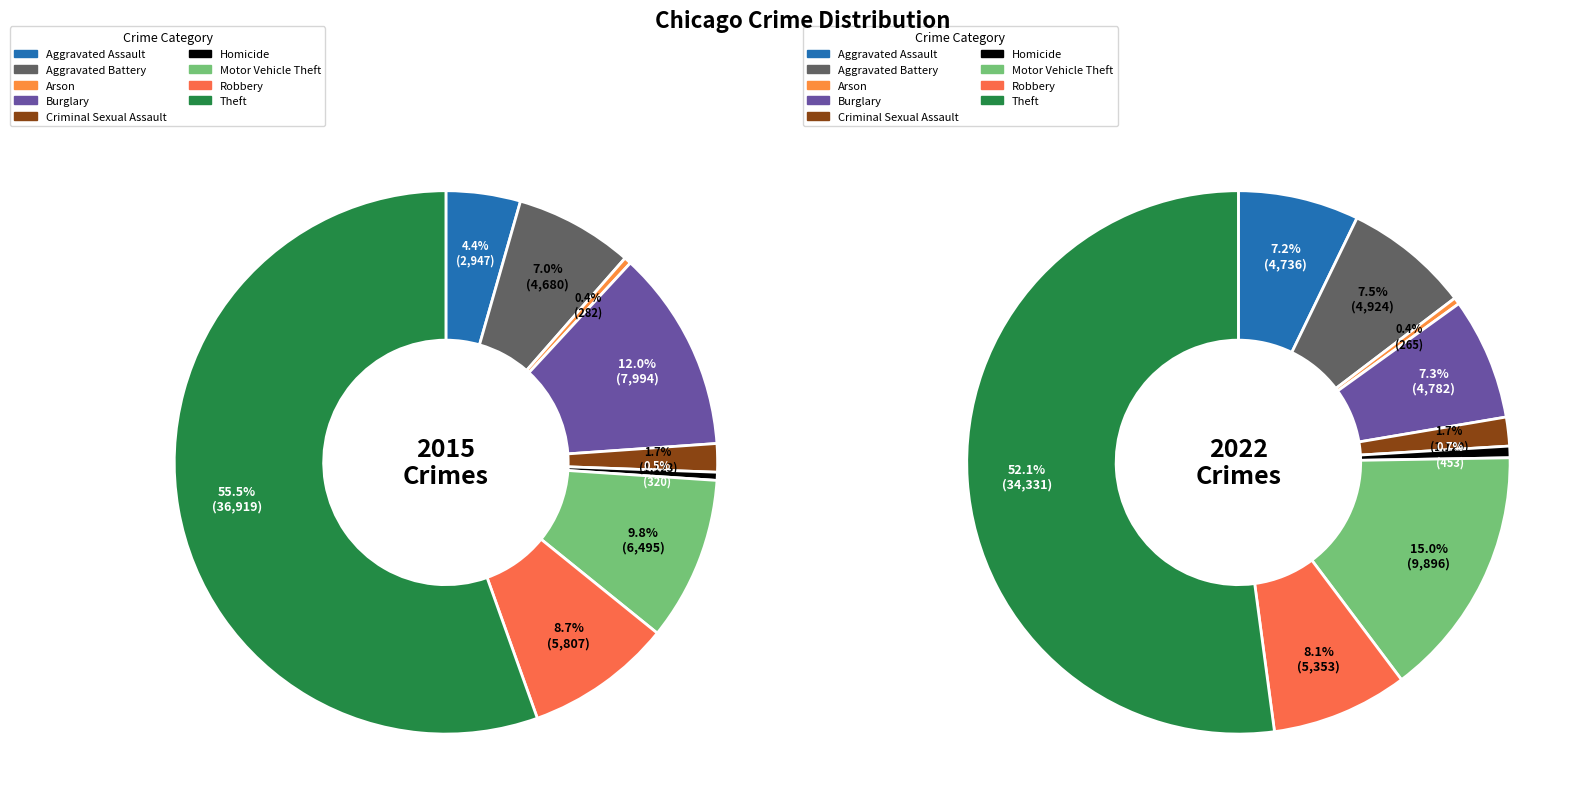

To the nearest percent, what is the difference between the 3 and values_2022 slice percentages?

5%